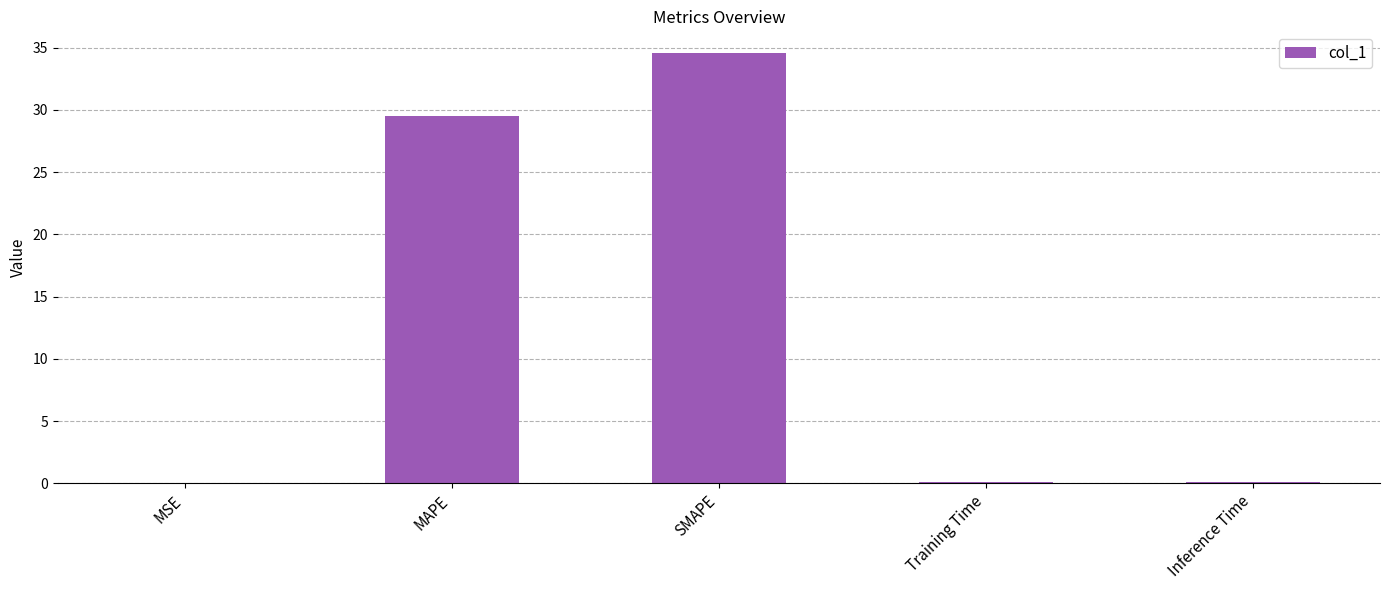

What is the greatest value displayed?

34.6